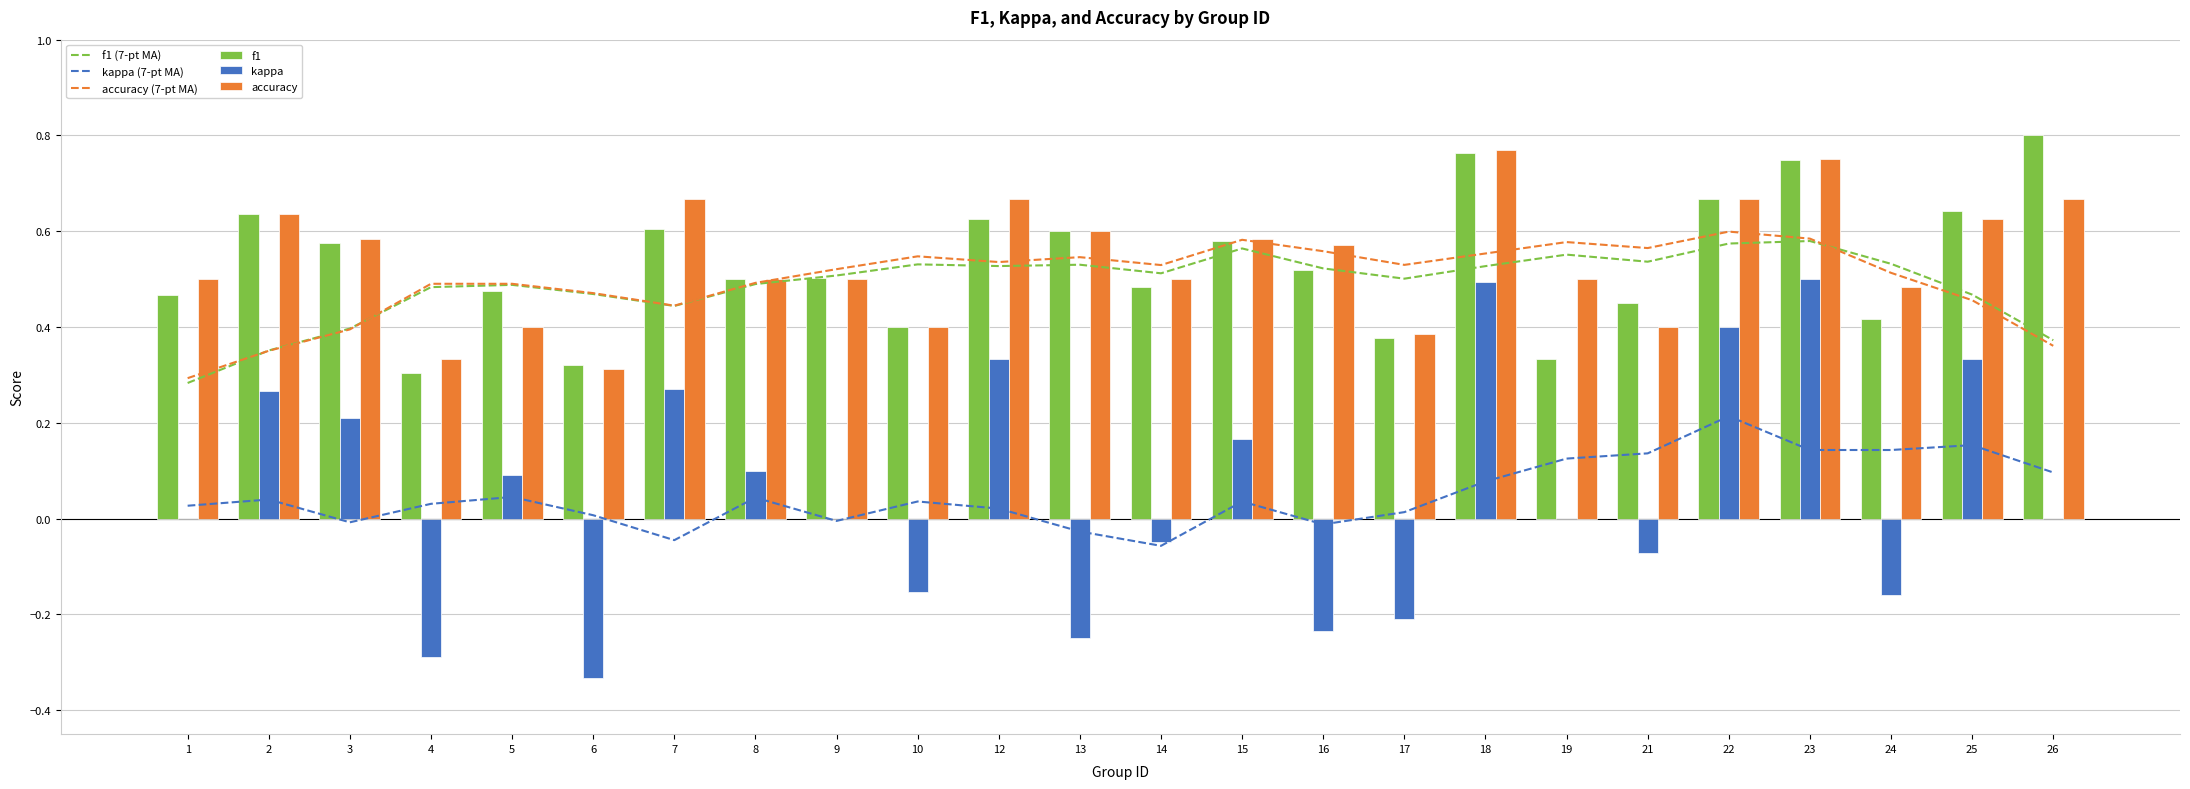

What is the maximum value shown in the chart?

0.8